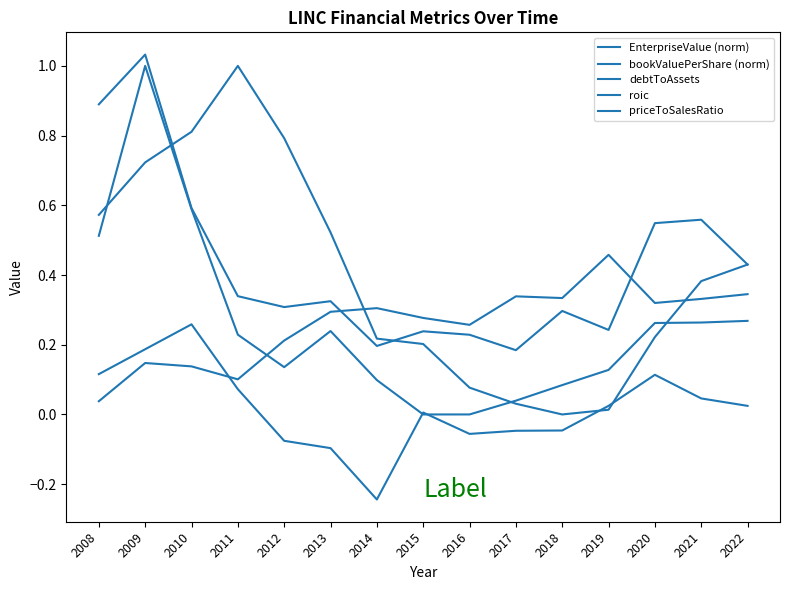

Is it true that EnterpriseValue (norm) equals 0.3 at 2010?

False